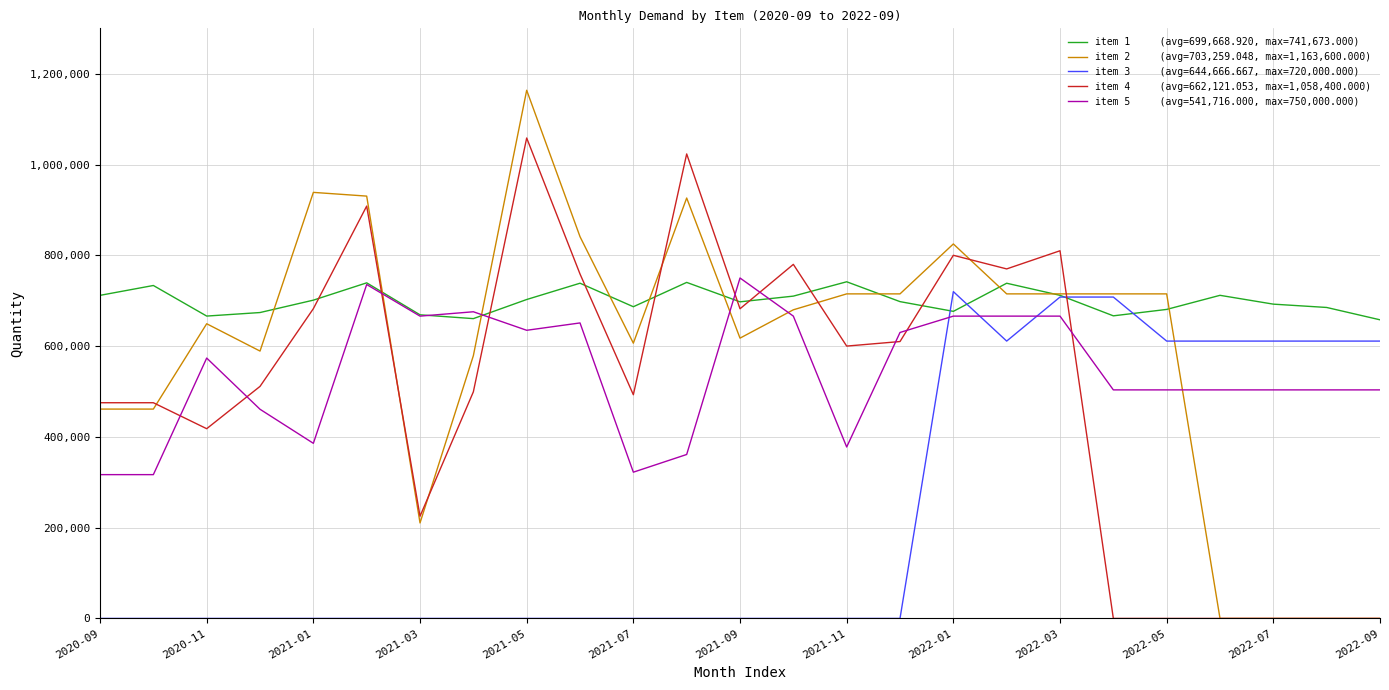

What is the greatest value displayed?

1163600